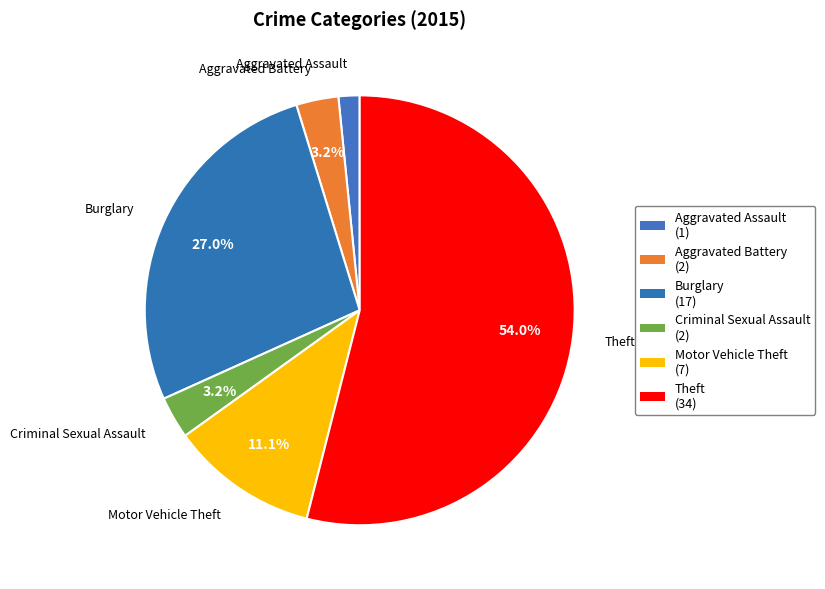

Is there a majority slice in this chart?

Yes